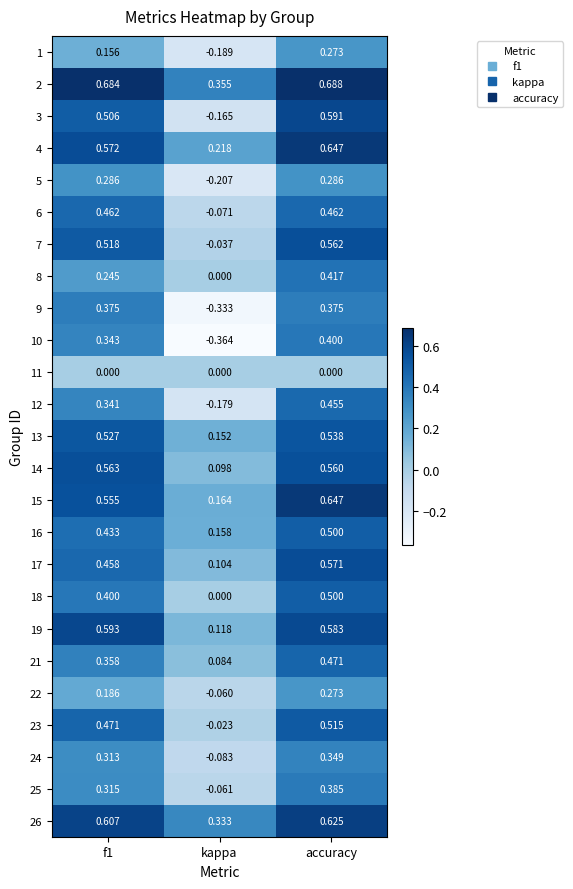

Is the value of 23 at accuracy greater than the value of 3 at accuracy?

No